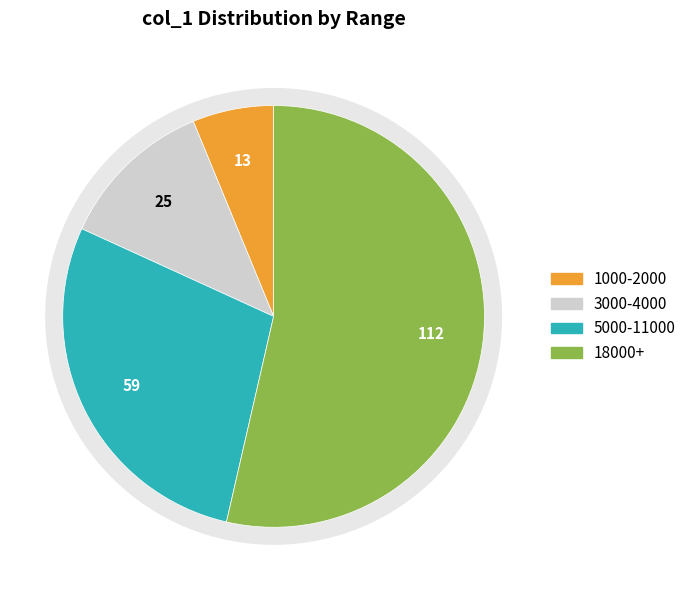

True or false: 105/06/24 accounts for 11% of the total.

False